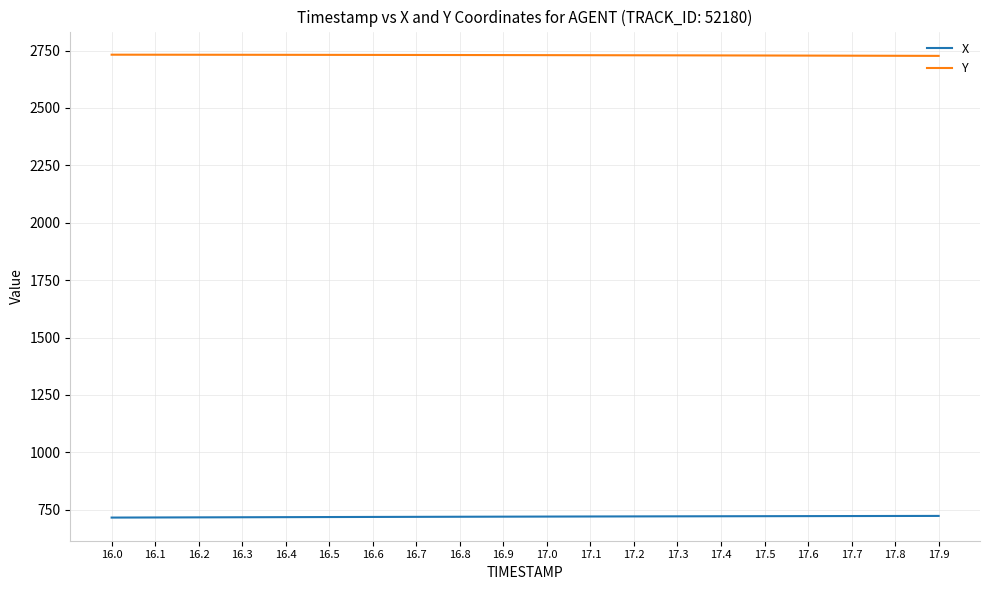

What is the spread (max minus min) of values at 17.1?

2008.7